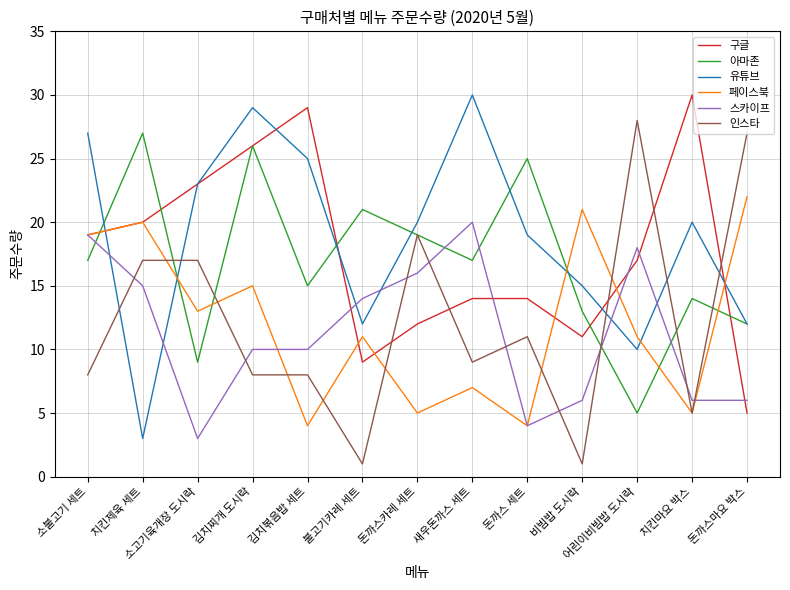

Which series has the largest total across all categories?

유튜브